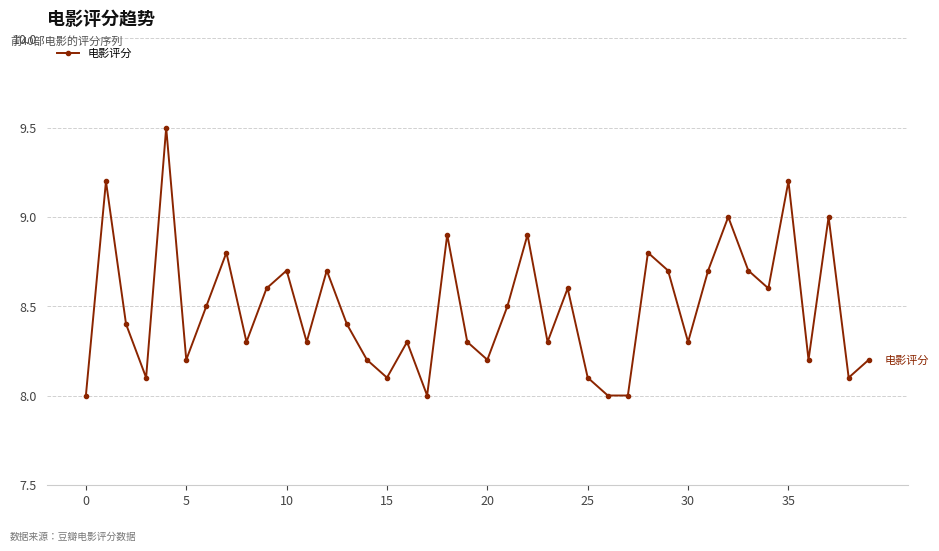

How many interior local peaks (higher than both neighbors) does the data have?

13